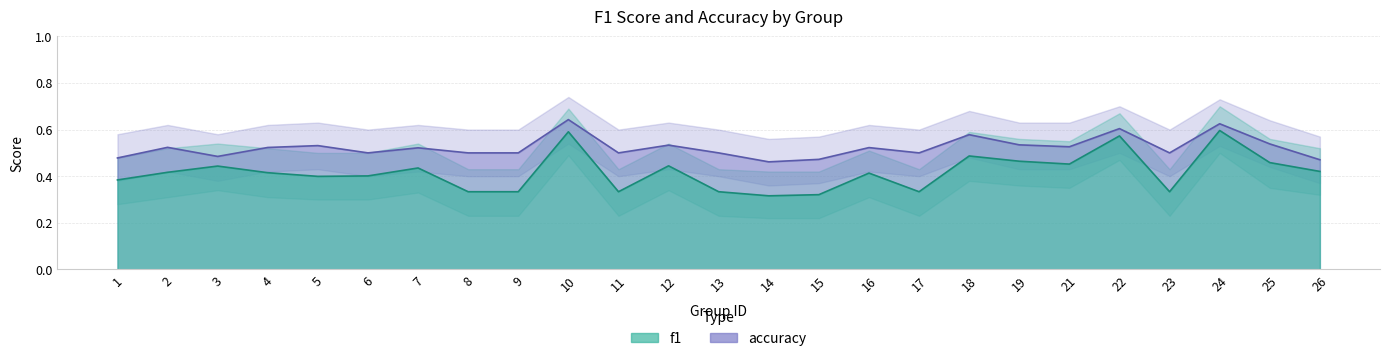

At which category is the sum across all series the highest?

10